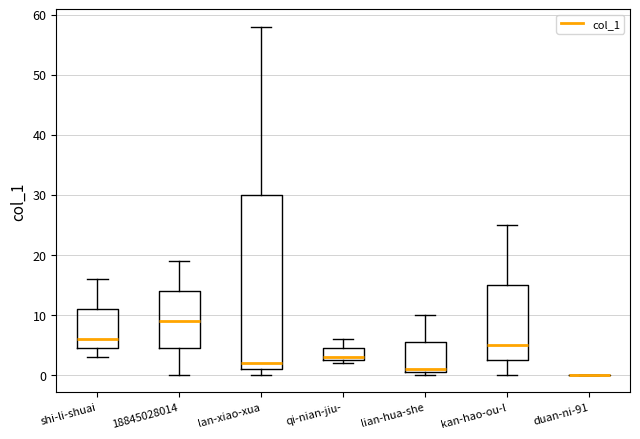

Reading left to right, transcribe this box plot: for each box, give where its median line is, the range the box spans, and where its two whiskers end, as read against the y-axis. The values are not printed on the chart, so give them approximately, as read against the axis.

shi-li-shuai: median 6, box 5 to 11, whiskers 3 to 16
18845028014: median 9, box 5 to 14, whiskers 0 to 19
lan-xiao-xua: median 2, box 1 to 30, whiskers 0 to 58
qi-nian-jiu-: median 3 (just above the box's lower edge), box 3 to 5, whiskers 2 to 6
lian-hua-she: median 1 (just above the box's lower edge), box 1 to 6, whiskers 0 to 10
kan-hao-ou-l: median 5, box 3 to 15, whiskers 0 to 25
duan-ni-91: box collapsed to a line at 0, whiskers 0 to 0